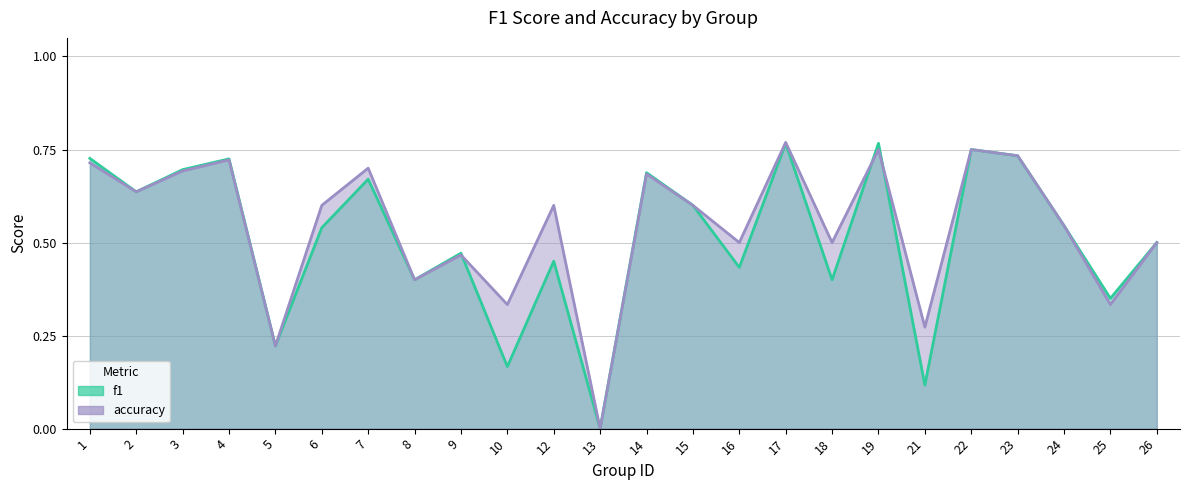

Rank the series by their maximum value, from lowest to highest.

f1, accuracy